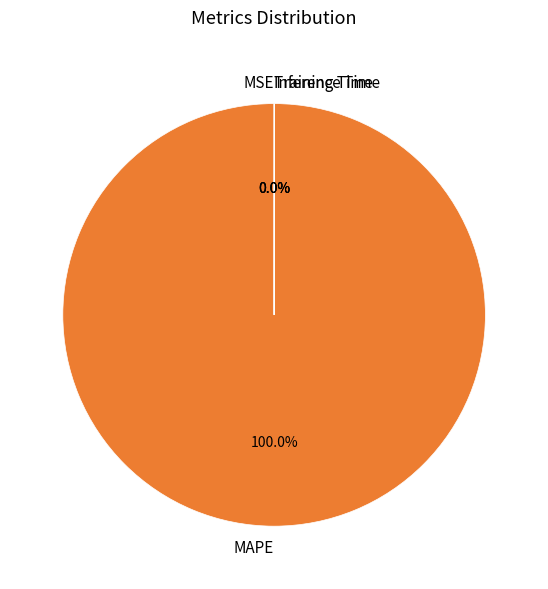

What is the largest slice in the pie chart?

MAPE